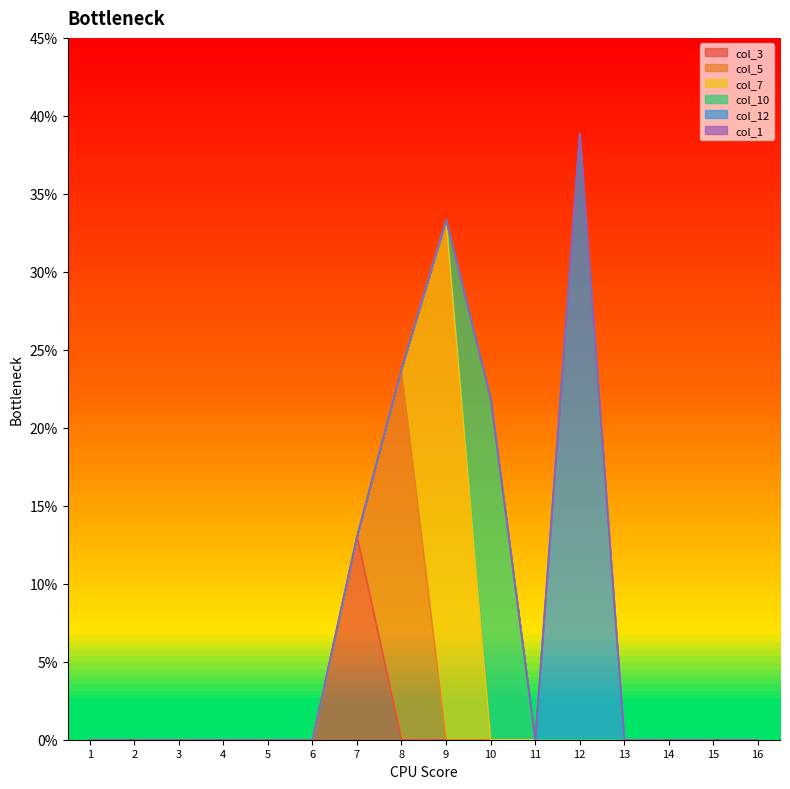

Reading left to right, list all the values displayed in this chart.

col_3: 0.0	0.0	0.0	0.0	0.0	0.0	0.1	0.0	0.0	0.0	0.0	0.0	0.0	0.0	0.0	0.0
col_5: 0.0	0.0	0.0	0.0	0.0	0.0	0.0	0.2	0.0	0.0	0.0	0.0	0.0	0.0	0.0	0.0
col_7: 0.0	0.0	0.0	0.0	0.0	0.0	0.0	0.0	0.3	0.0	0.0	0.0	0.0	0.0	0.0	0.0
col_10: 0.0	0.0	0.0	0.0	0.0	0.0	0.0	0.0	0.0	0.2	0.0	0.0	0.0	0.0	0.0	0.0
col_12: 0.0	0.0	0.0	0.0	0.0	0.0	0.0	0.0	0.0	0.0	0.0	0.4	0.0	0.0	0.0	0.0
col_1: 0.0	0.0	0.0	0.0	0.0	0.0	0.0	0.0	0.0	0.0	0.0	0.0	0.0	0.0	0.0	0.0